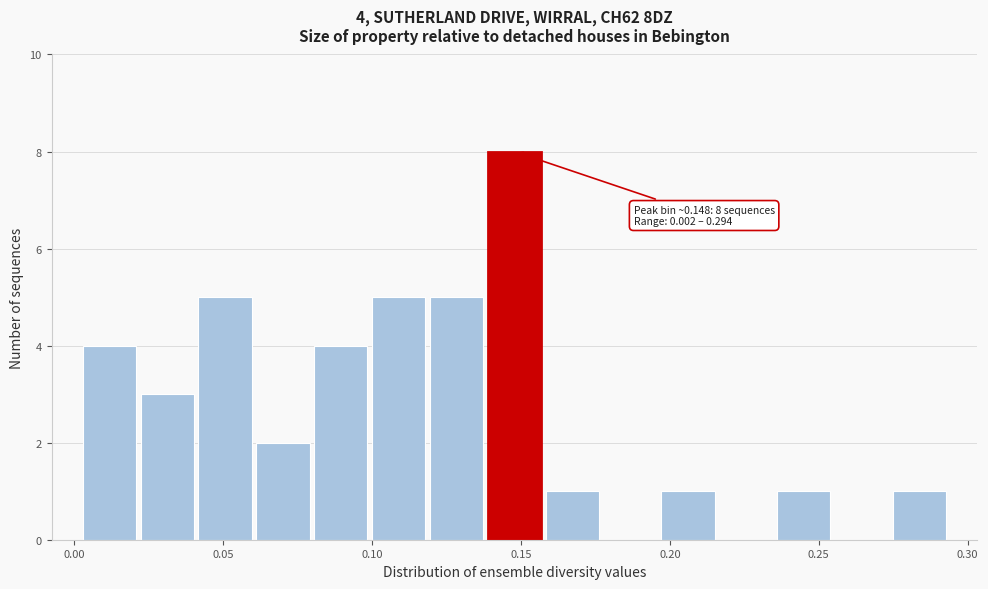

Read against the x-axis, roughly where is the centre of the tallest bar?

0.150